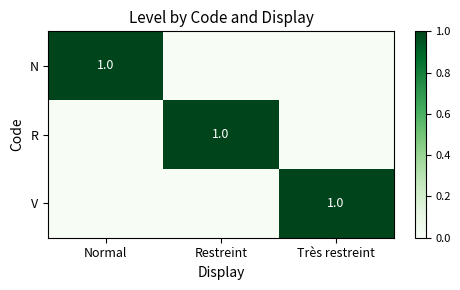

What is the difference between the highest and lowest values at Restreint?

1